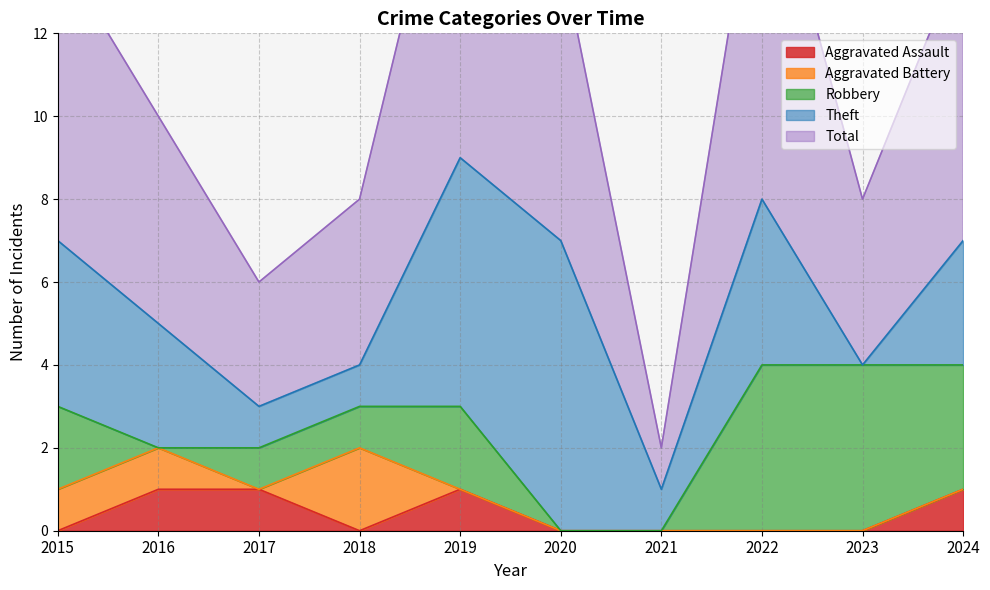

At which label does Robbery first exceed 2?

2022